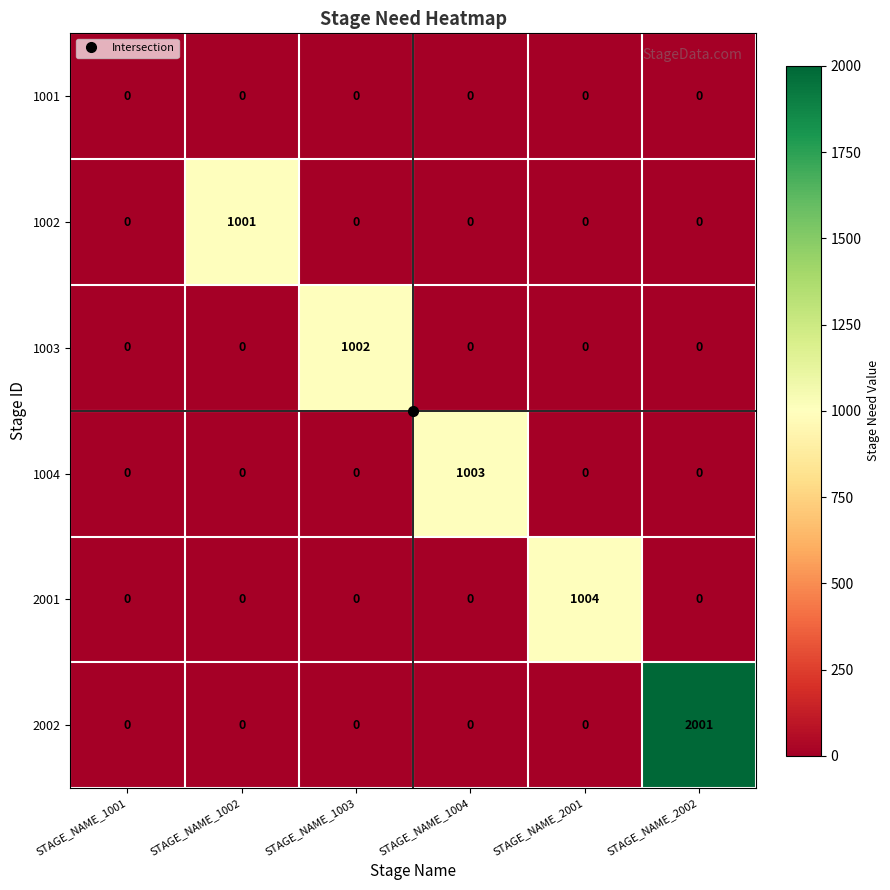

The value of 2002 at STAGE_NAME_1002 is 0. True or false?

True